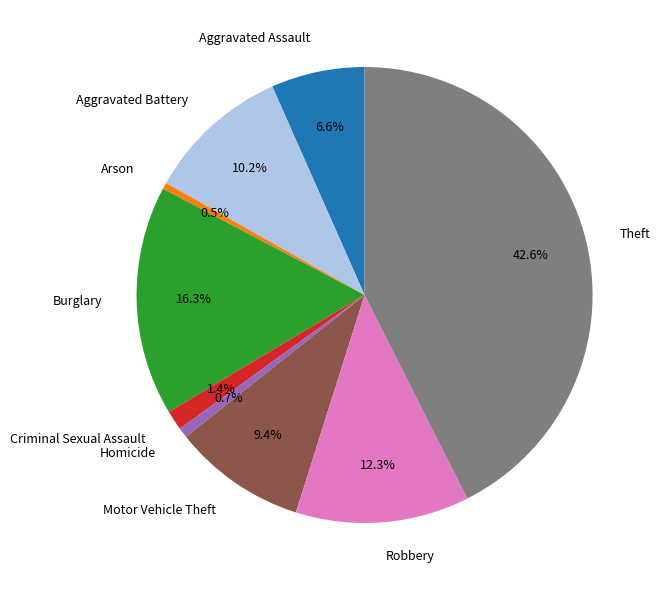

To the nearest percent, what is the difference between the largest and smallest slice percentages?

42%